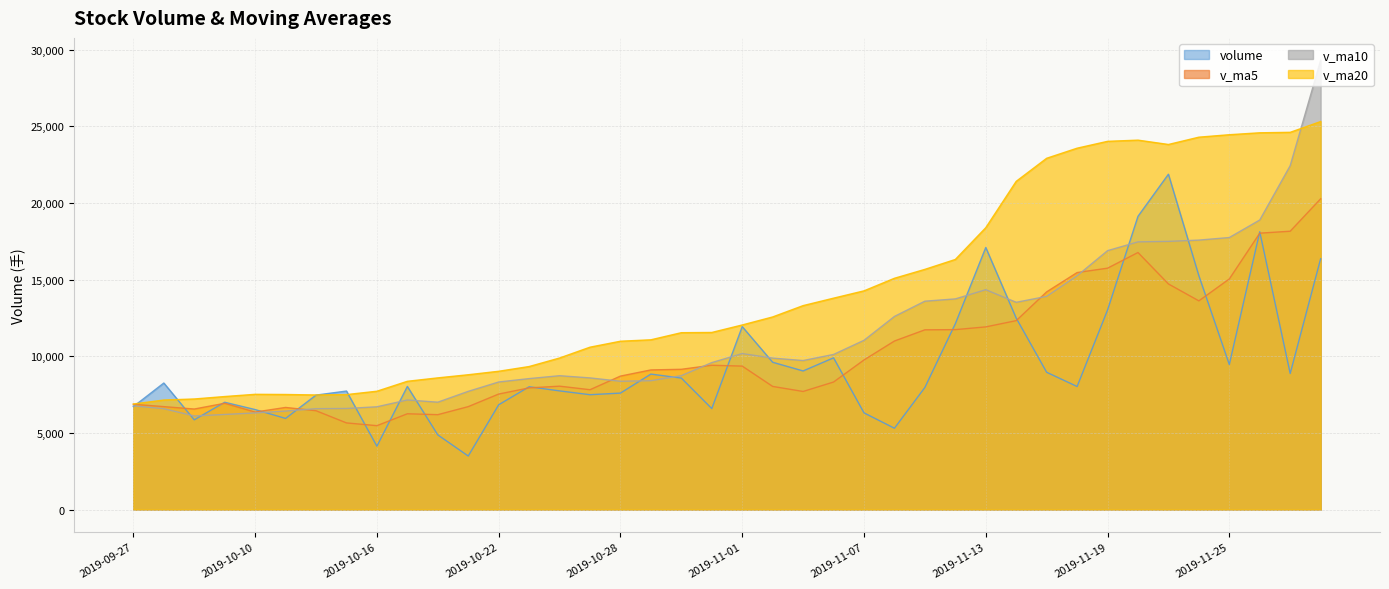

What is the total value across all series at 2019-10-21?

26707.9